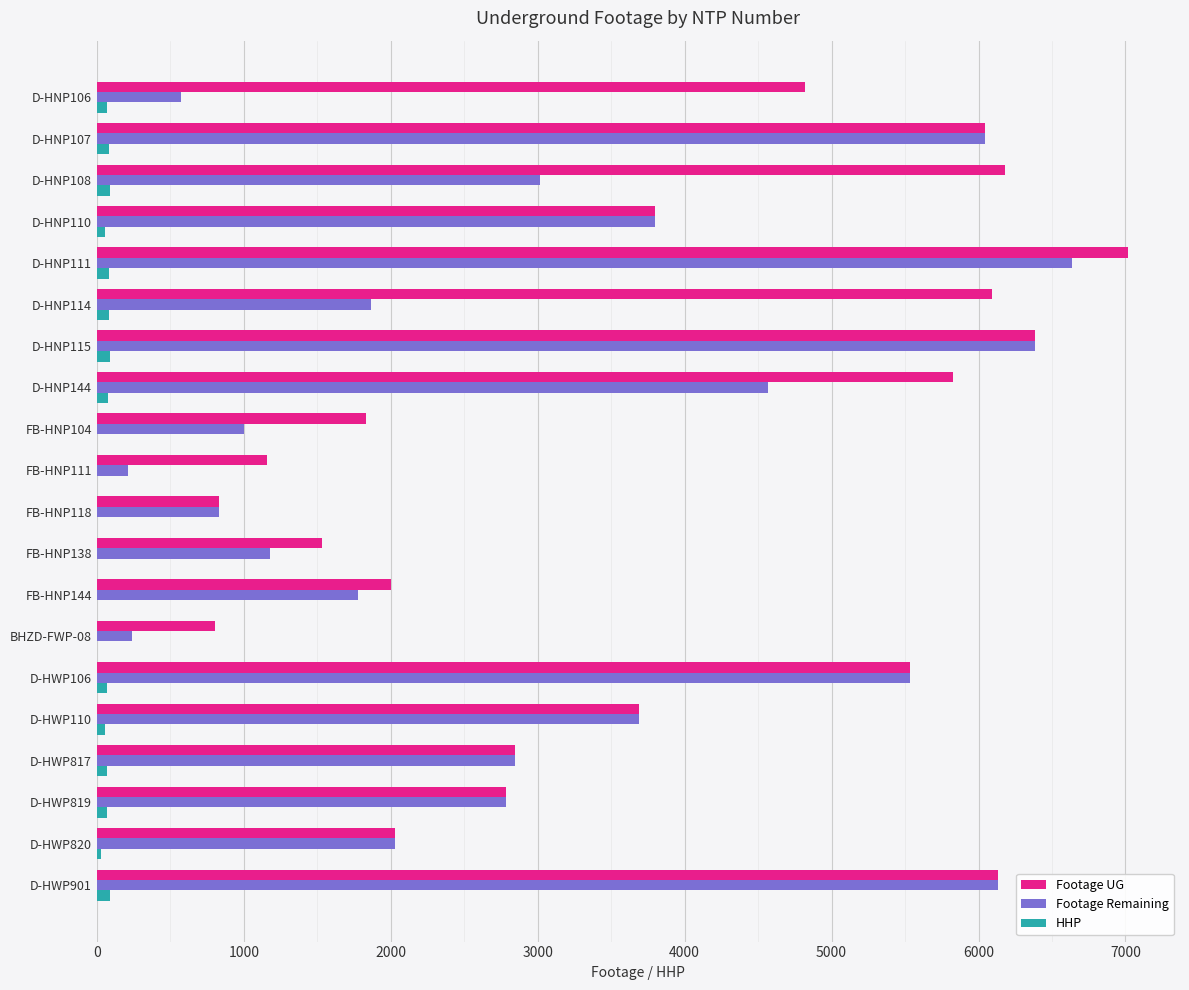

The value of Footage UG at D-HWP901 is 1542. True or false?

False